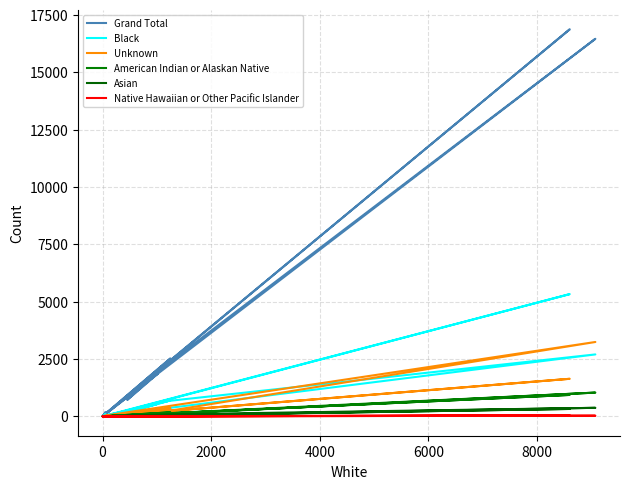

What are all the series names shown in the legend?

Grand Total, Black, Unknown, American Indian or Alaskan Native, Asian, Native Hawaiian or Other Pacific Islander